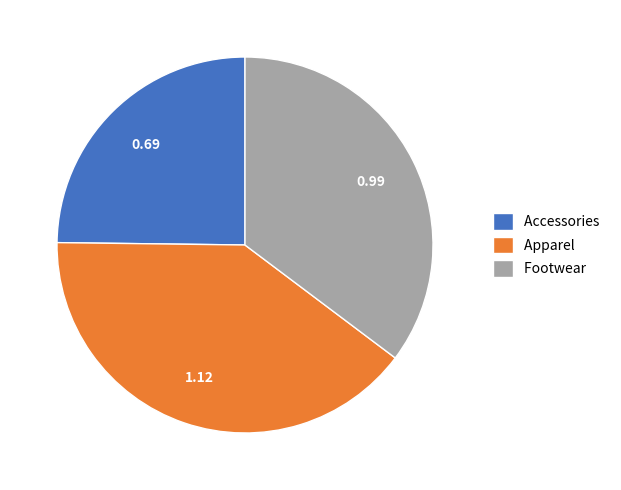

Does Footwear represent more than half of the total?

No